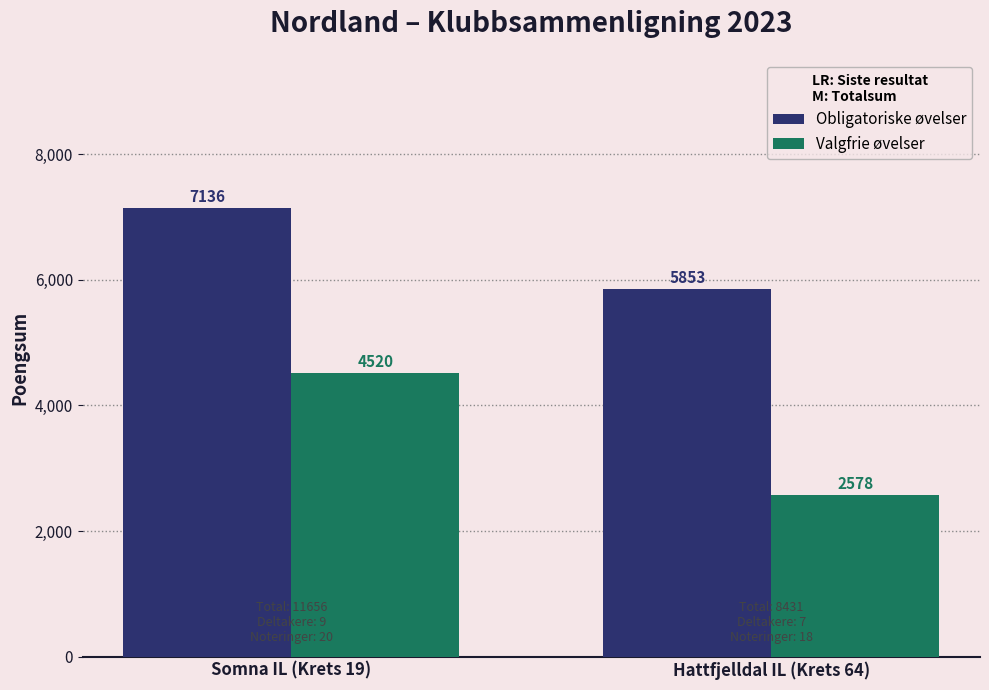

What are all the series names shown in the legend?

Obligatoriske øvelser, Valgfrie øvelser